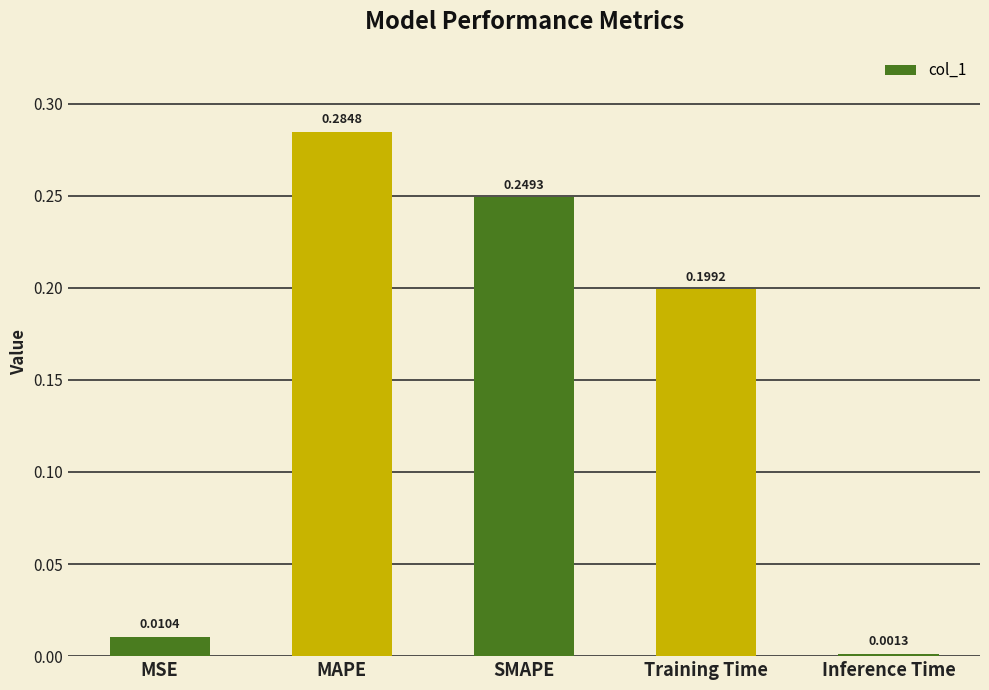

Between SMAPE and Training Time, which is larger?

SMAPE